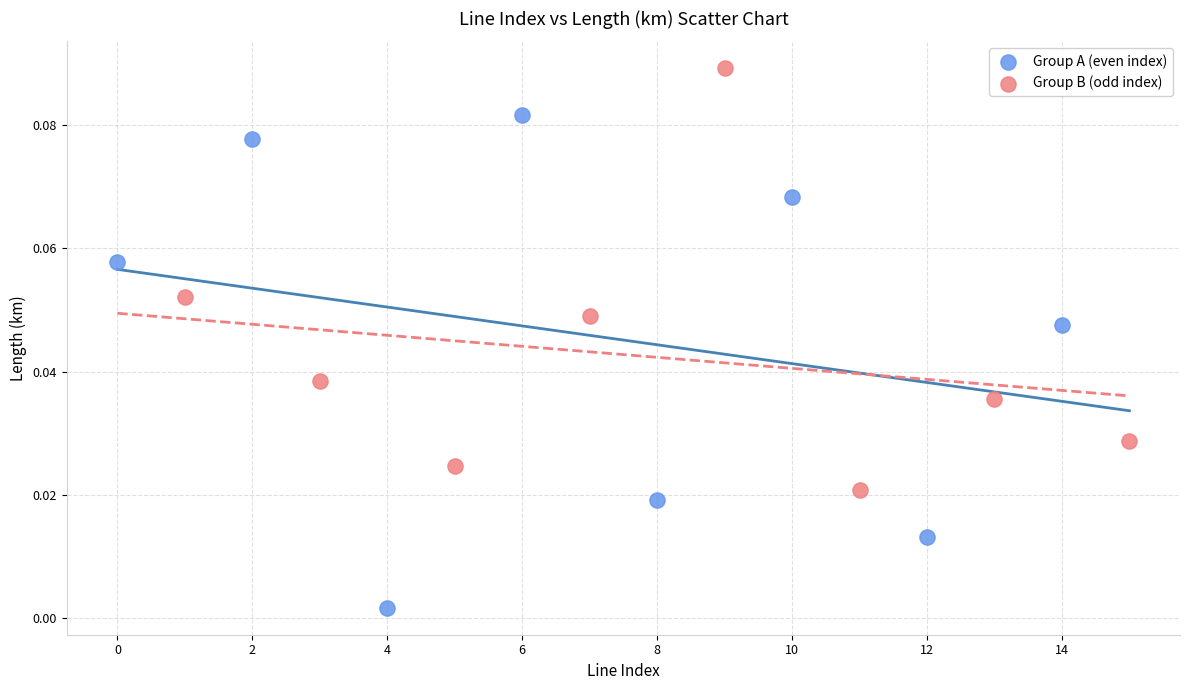

Which series has the widest spread of Y values?

Group A (even index)